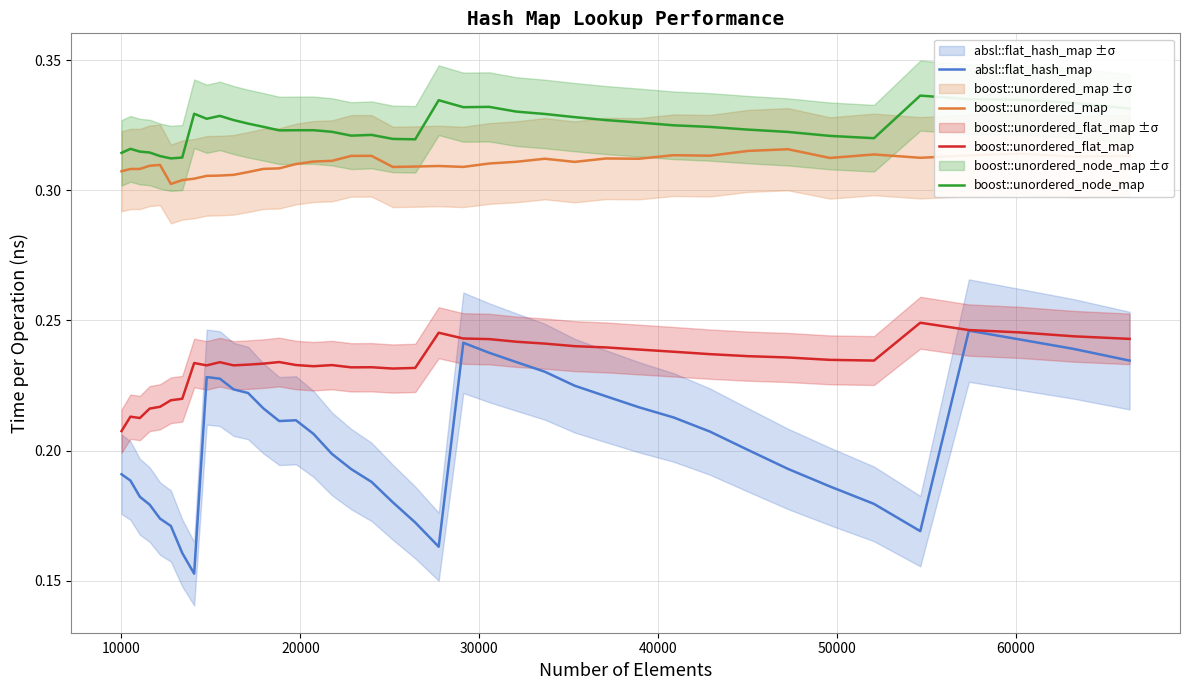

True or false: boost::unordered_map and absl::flat_hash_map intersect in this chart.

False